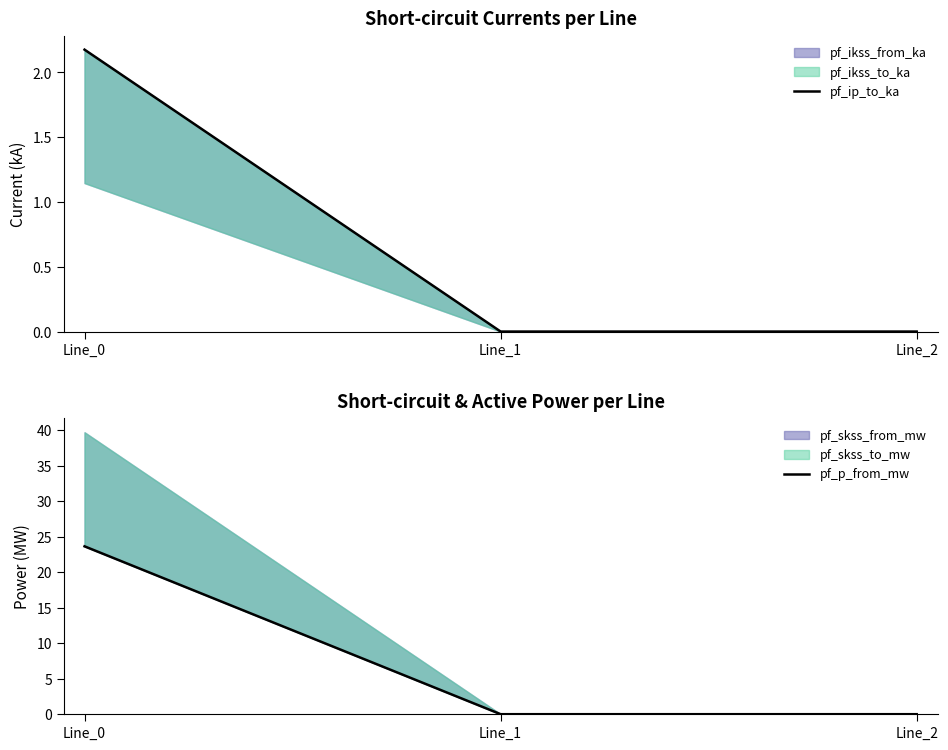

Is the value of pf_ip_to_ka at Line_1 greater than the value of pf_p_from_mw at Line_2?

No